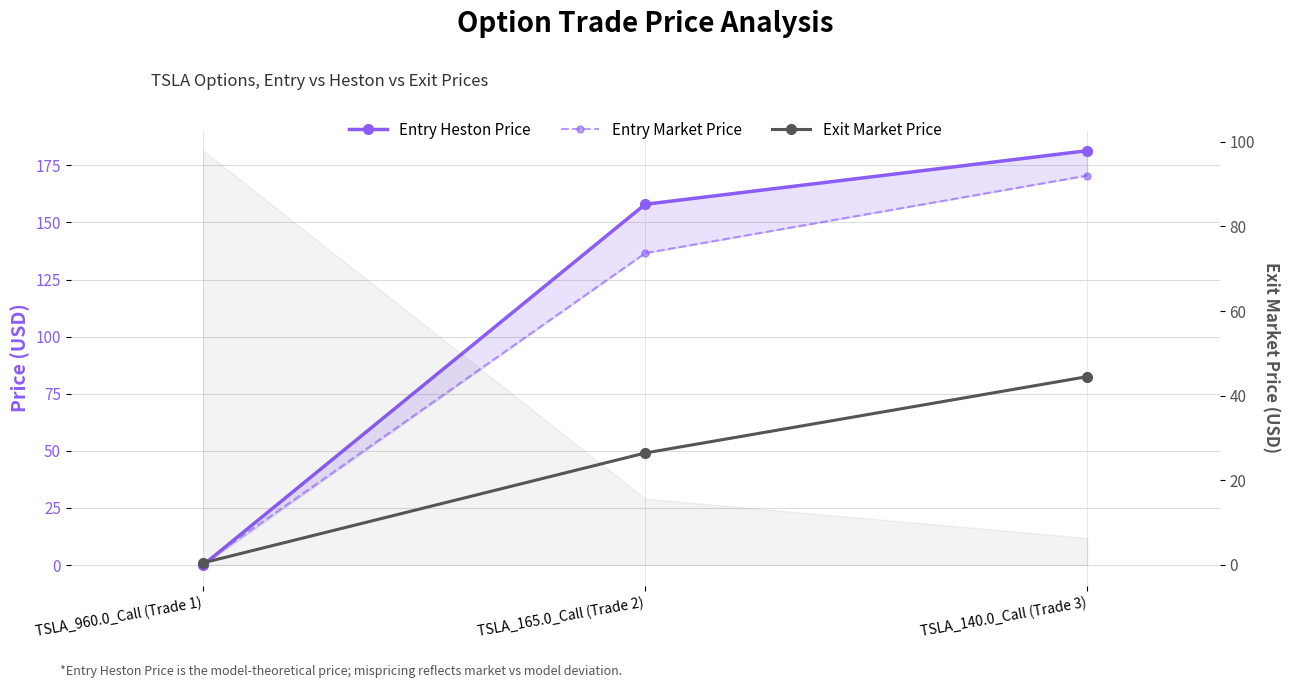

Read the Entry Heston Price value at TSLA_140.0_Call (Trade 3).

181.4